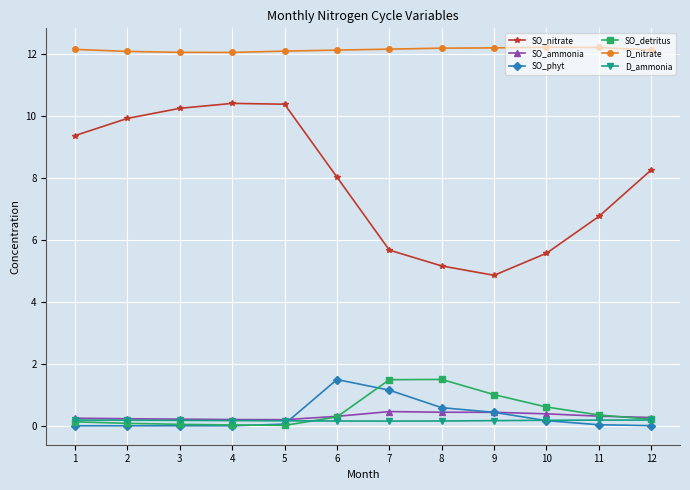

Which series has the largest total across all categories?

D_nitrate